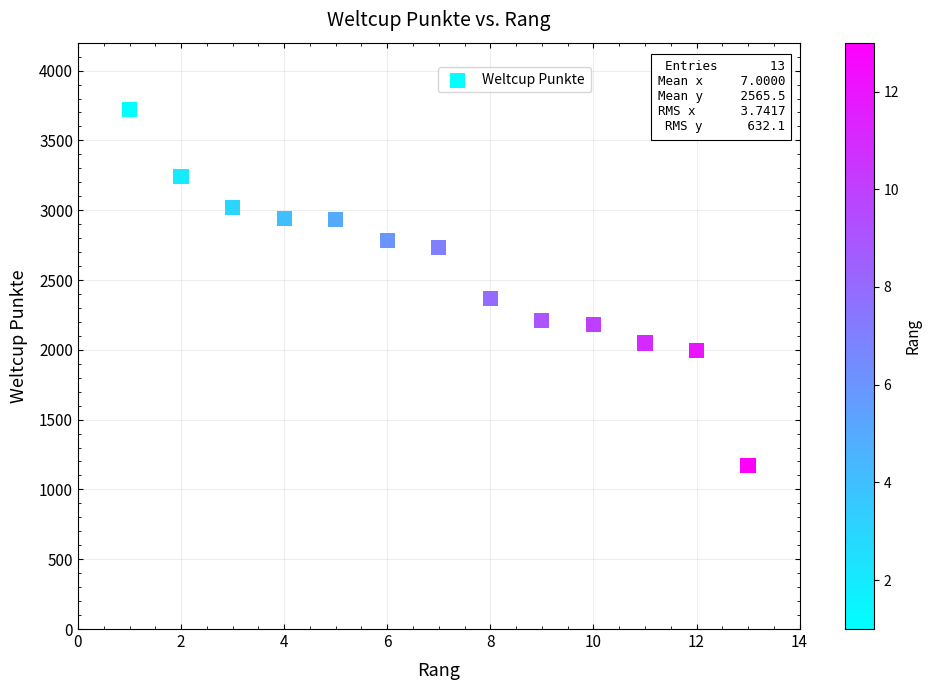

What Y value in the scatter plot is closest to 2448?

2365